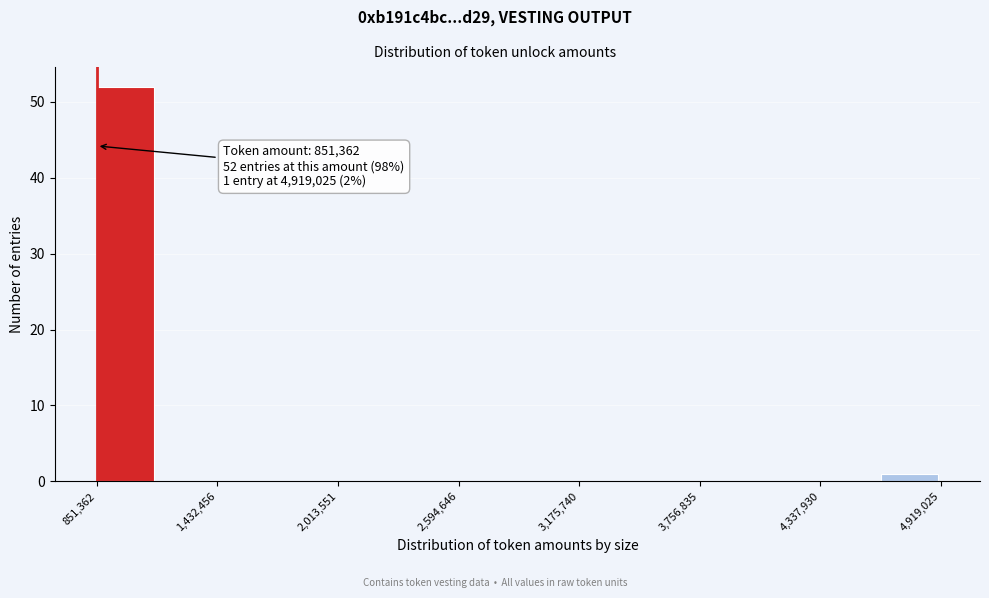

Read against the x-axis, roughly where is the centre of the tallest bar?

1000000